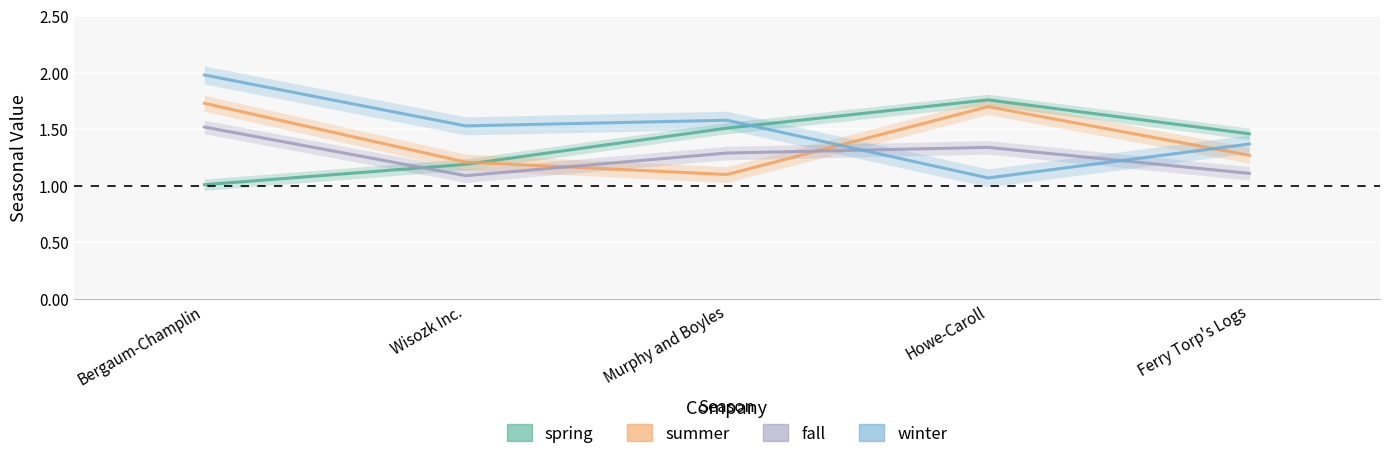

Reading left to right, list all the values displayed in this chart.

spring: Bergaum-Champlin=1.0	Wisozk Inc.=1.2	Murphy and Boyles=1.5	Howe-Caroll=1.8	Ferry Torp's Logs=1.5
summer: Bergaum-Champlin=1.7	Wisozk Inc.=1.2	Murphy and Boyles=1.1	Howe-Caroll=1.7	Ferry Torp's Logs=1.3
fall: Bergaum-Champlin=1.5	Wisozk Inc.=1.1	Murphy and Boyles=1.3	Howe-Caroll=1.3	Ferry Torp's Logs=1.1
winter: Bergaum-Champlin=2.0	Wisozk Inc.=1.5	Murphy and Boyles=1.6	Howe-Caroll=1.1	Ferry Torp's Logs=1.4